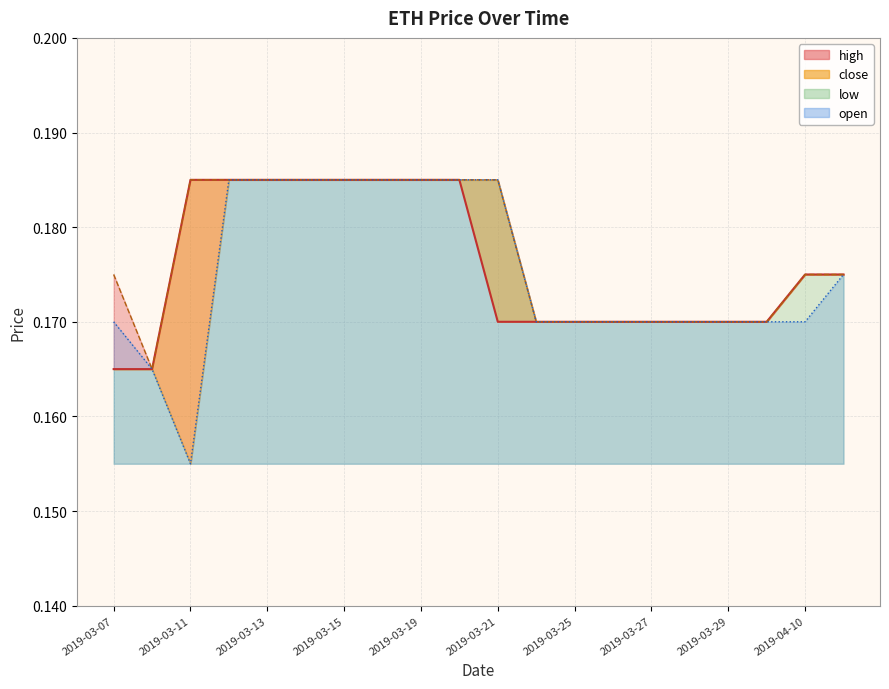

What position from the right is 2019-03-29?

4